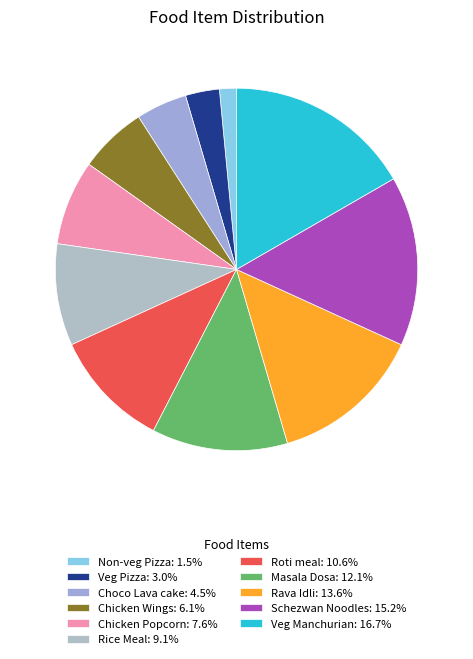

To the nearest percent, what is the average slice percentage?

9%